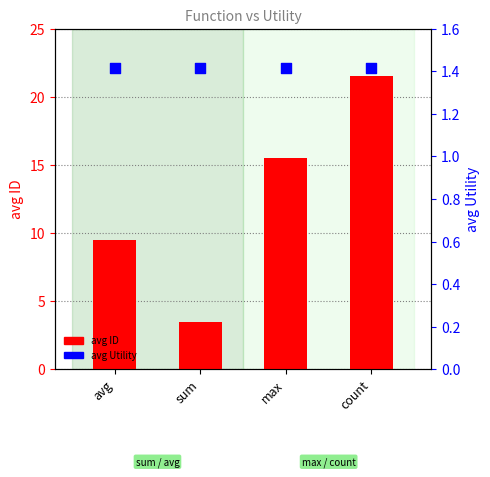

Which series reaches the minimum Y coordinate?

avg Utility